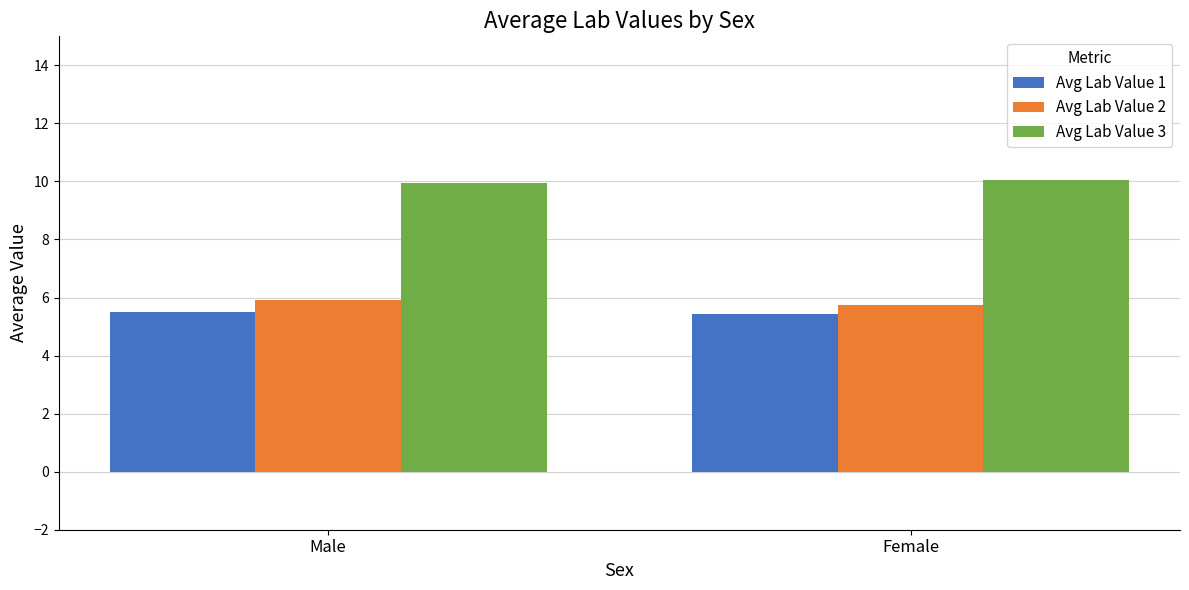

What is the highest value of the Avg Lab Value 2 series?

5.9